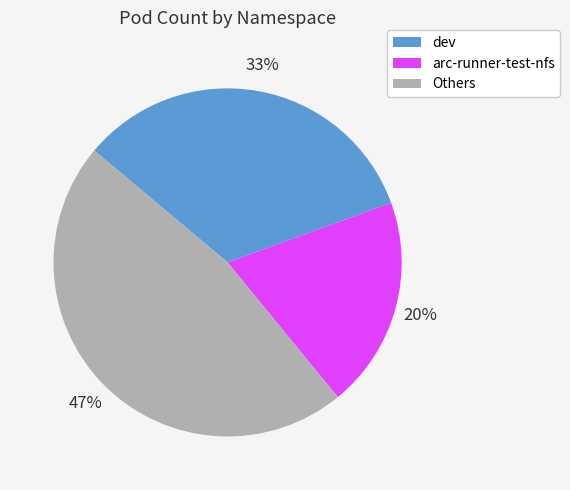

Is there a majority slice in this chart?

No